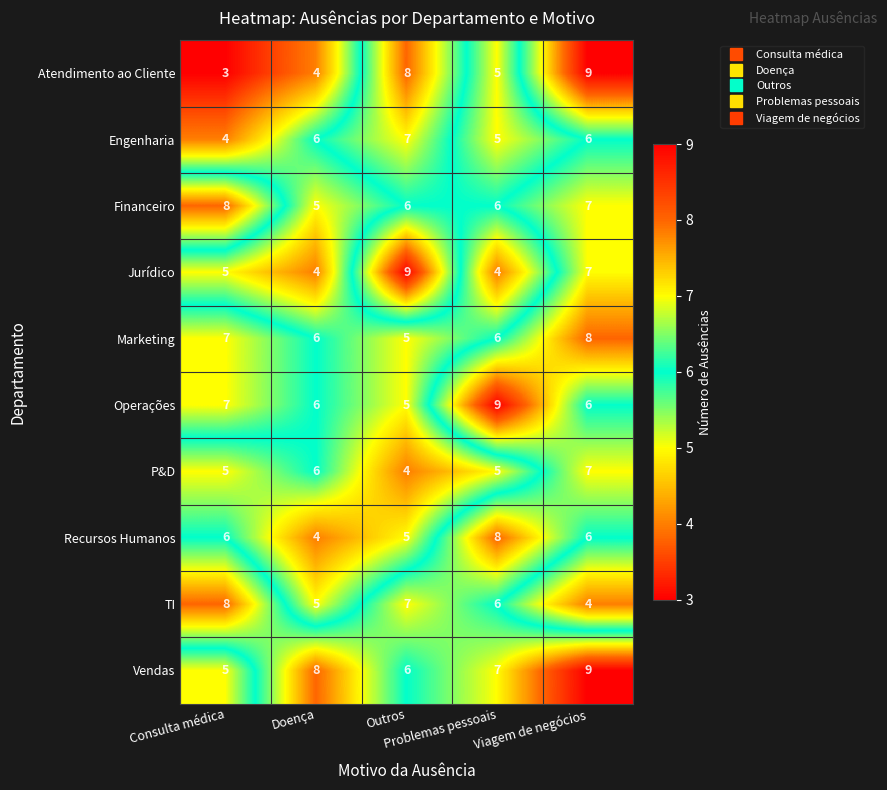

What is the average value of the Recursos Humanos series?

6